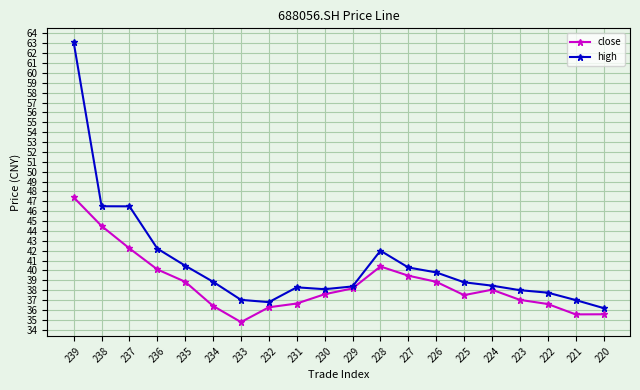

What are all the series names shown in the legend?

close, high